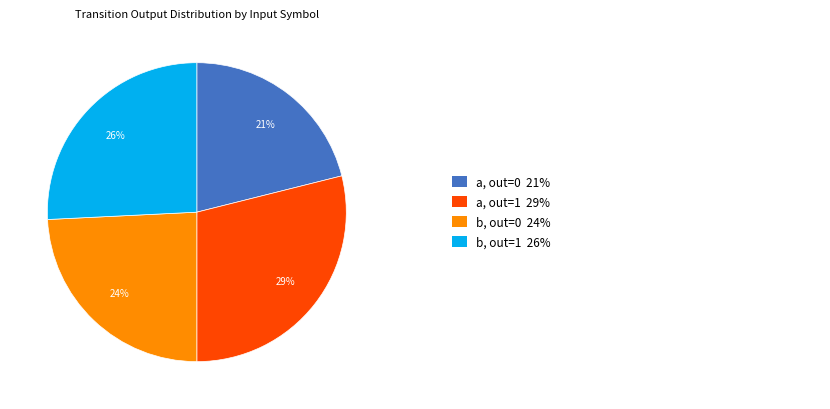

Count the number of slices in the pie.

4